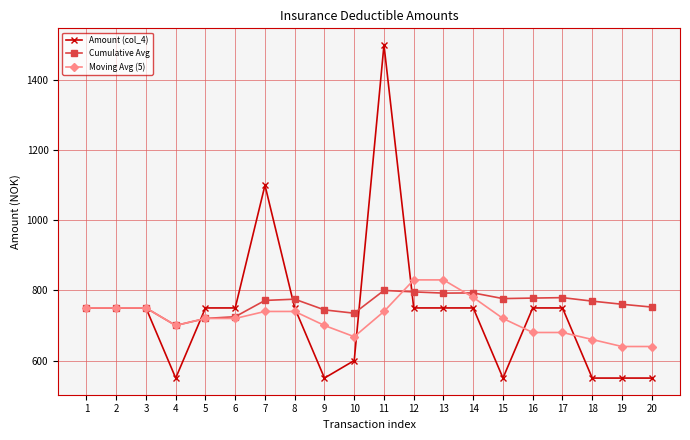

What is the value of the Cumulative Avg point at the 15th from the left?

776.7